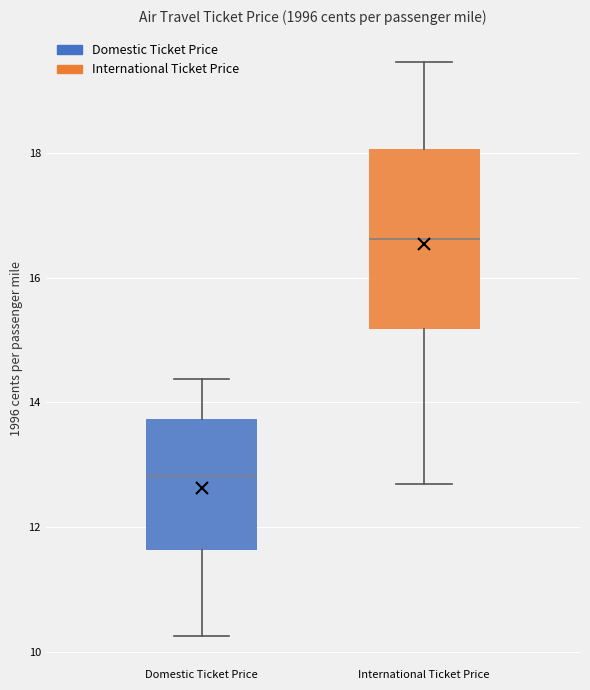

Comparing the boxes themselves (not the whiskers), which one is the tallest?

International Ticket Price